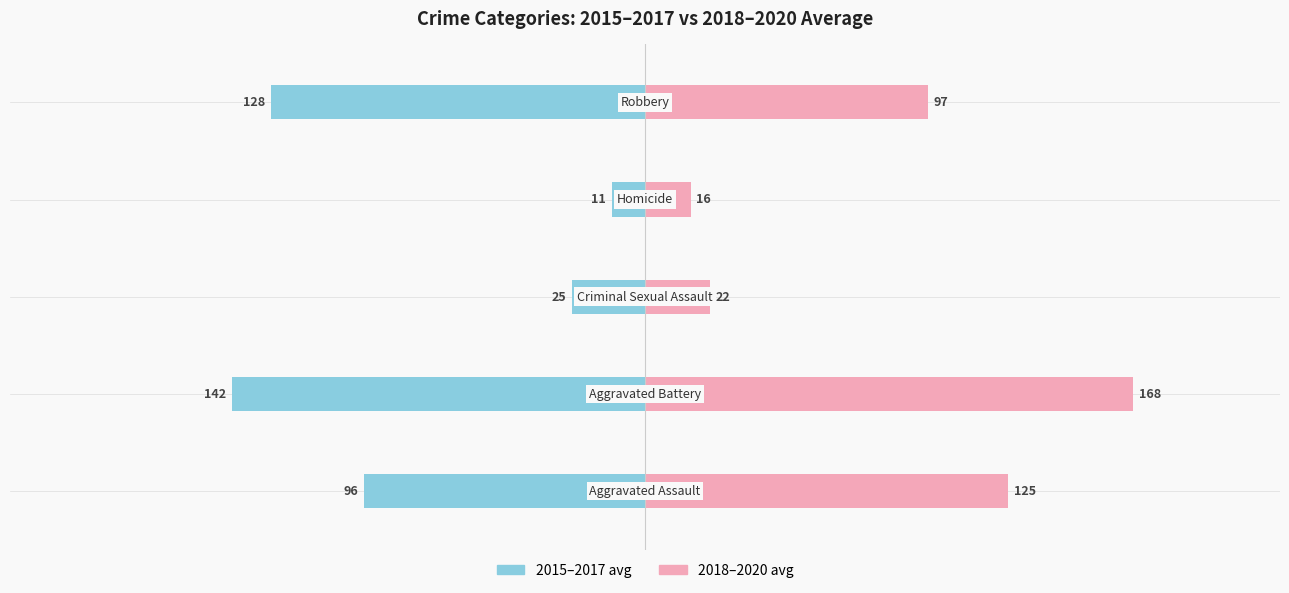

At how many categories does at least one series exceed -110?

5